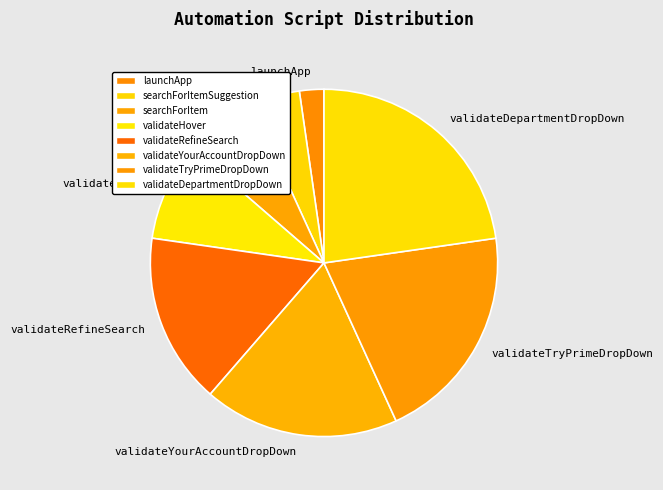

Between searchForItem and searchForItemSuggestion, which is larger?

searchForItem